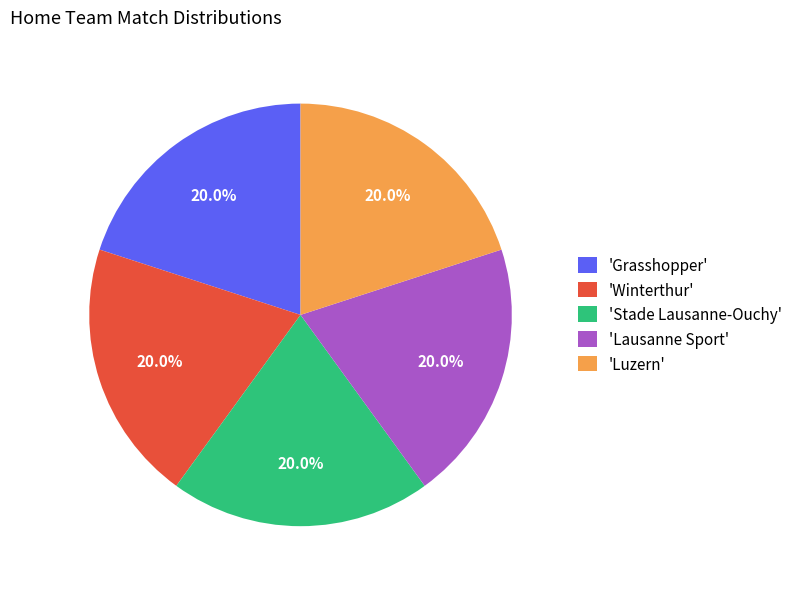

To the nearest percent, what is the average slice percentage?

20%